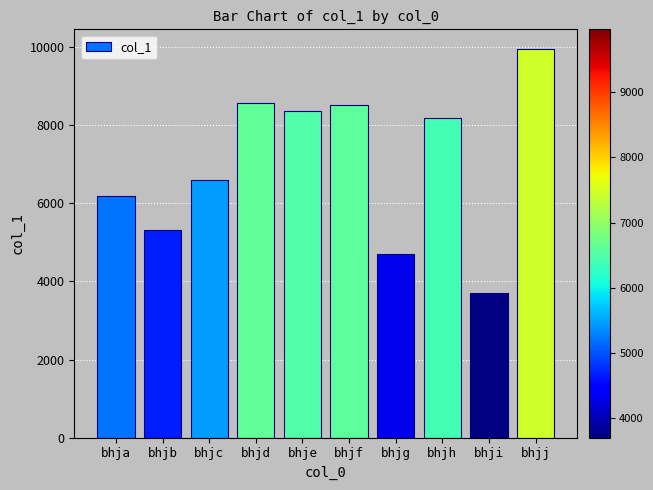

True or false: the data shows 6198 at bhja.

True